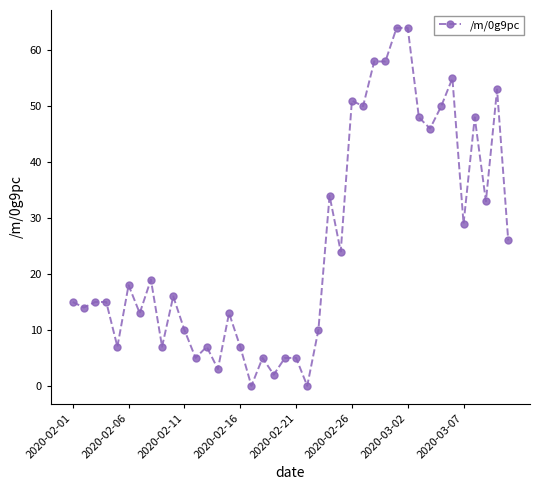

Reading left to right, transcribe all the data shown in this chart.

15	14	15	15	7	18	13	19	7	16	10	5	7	3	13	7	0	5	2	5	5	0	10	34	24	51	50	58	58	64	64	48	46	50	55	29	48	33	53	26